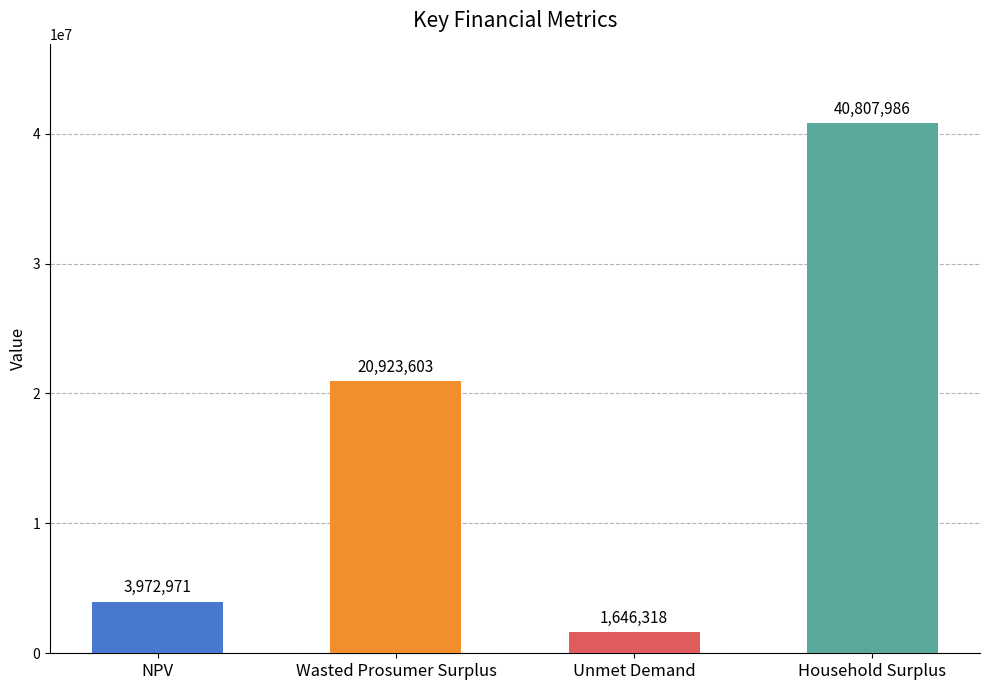

List the labels in order of value, smallest first.

Unmet Demand, NPV, Wasted Prosumer Surplus, Household Surplus